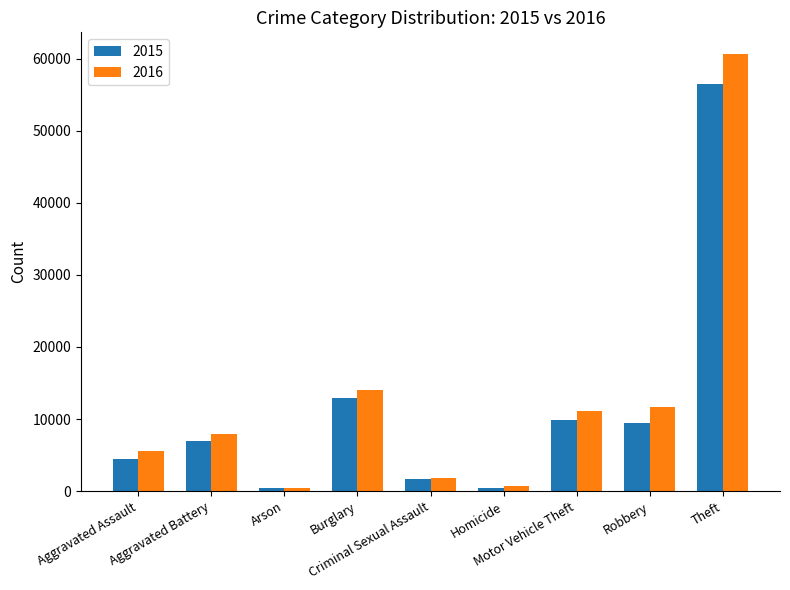

What is the greatest value displayed?

60604